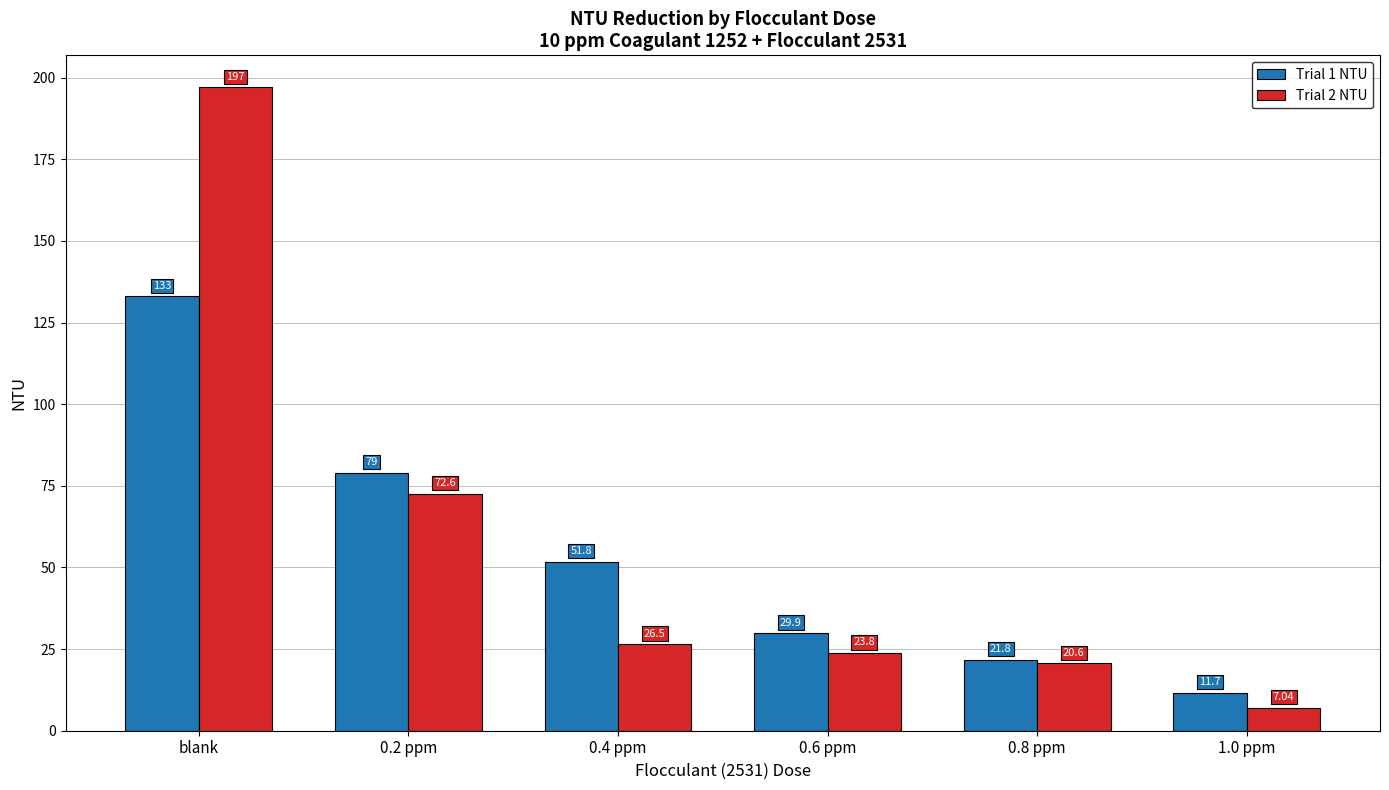

What position from the left is 0.6 ppm?

4